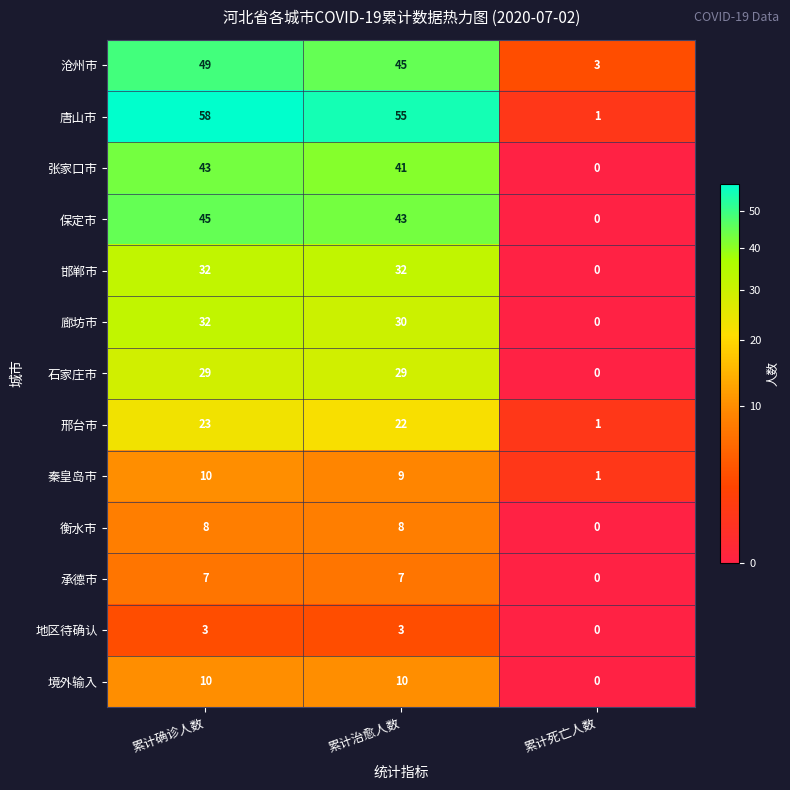

Where is 廊坊市 nearest to the value 16?

累计治愈人数